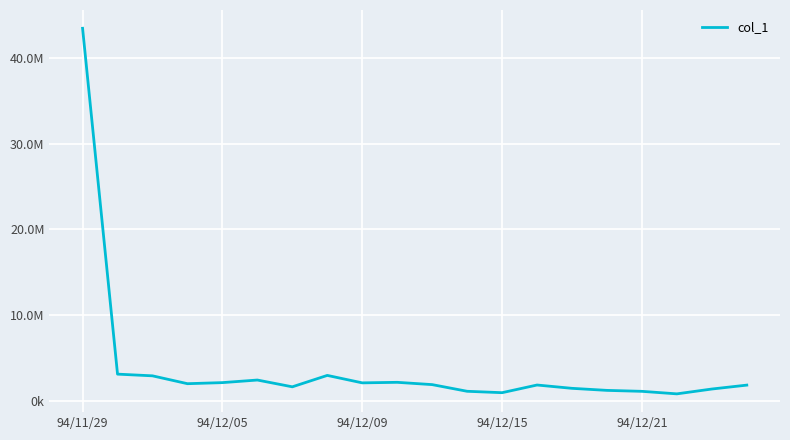

Does the chart have visible grid lines?

Yes